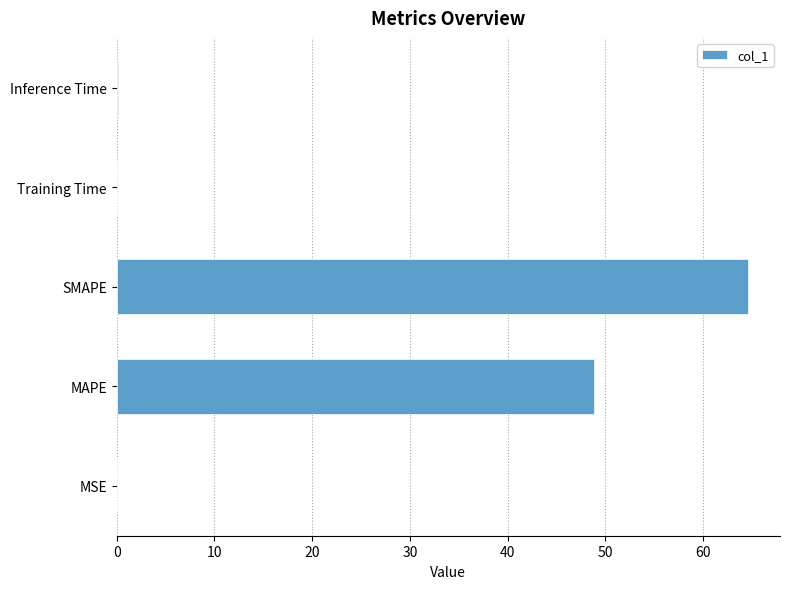

What is the sum of all values?

113.6